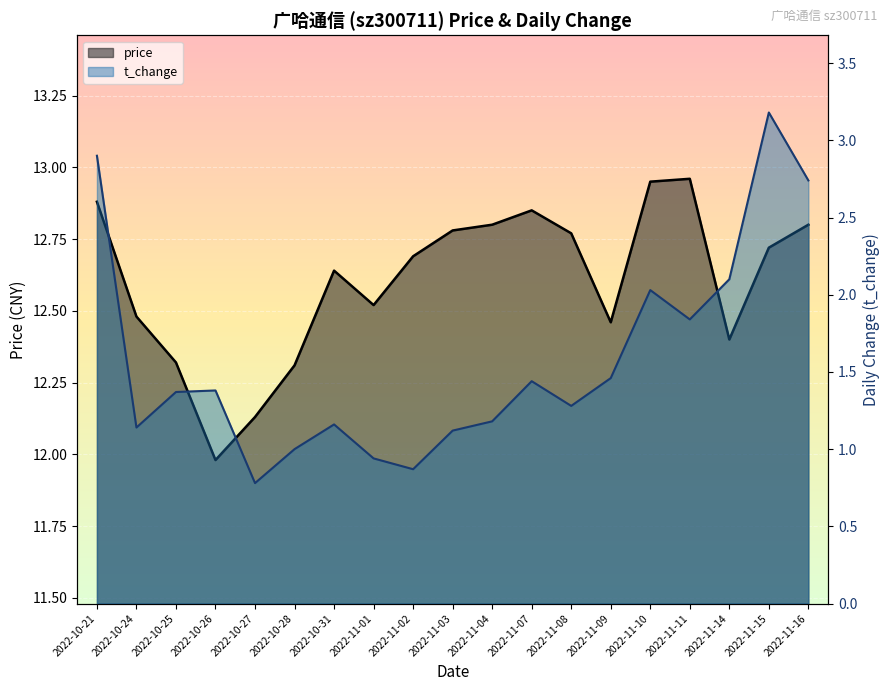

What is the label of the 18th point from the left?

2022-11-15